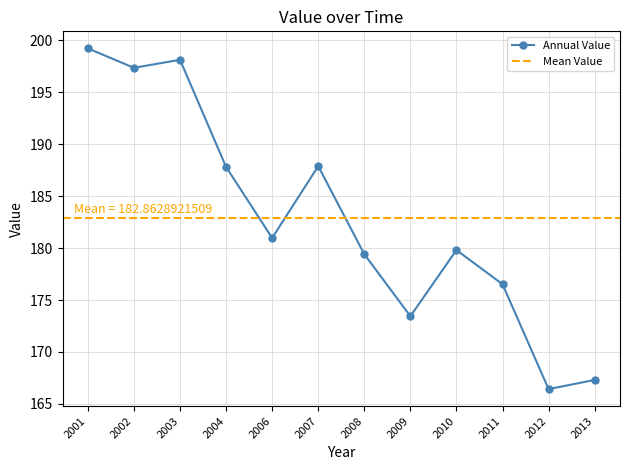

Count the number of values greater than 180.

6